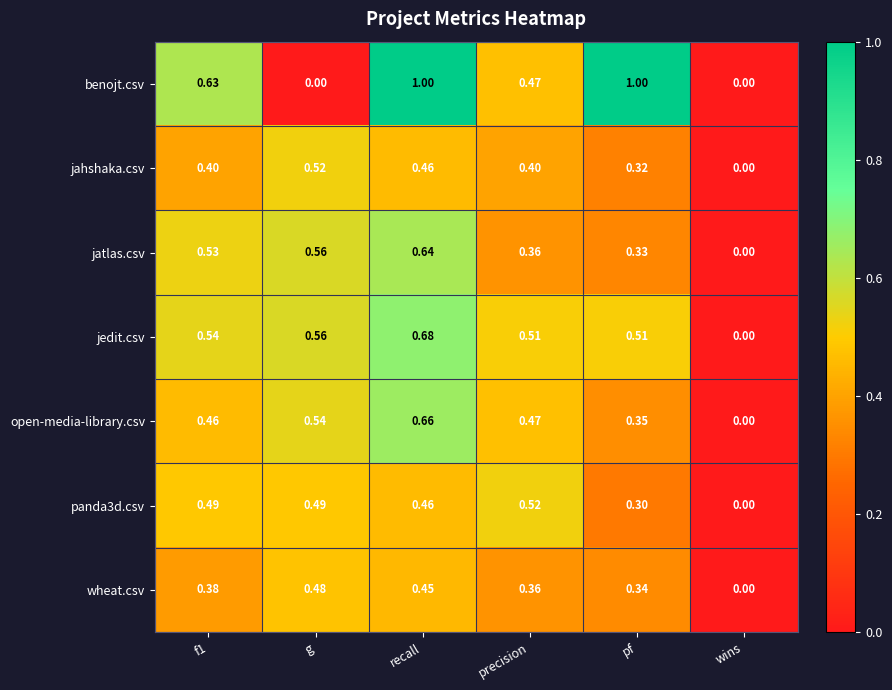

At which label does wheat.csv reach its peak?

g